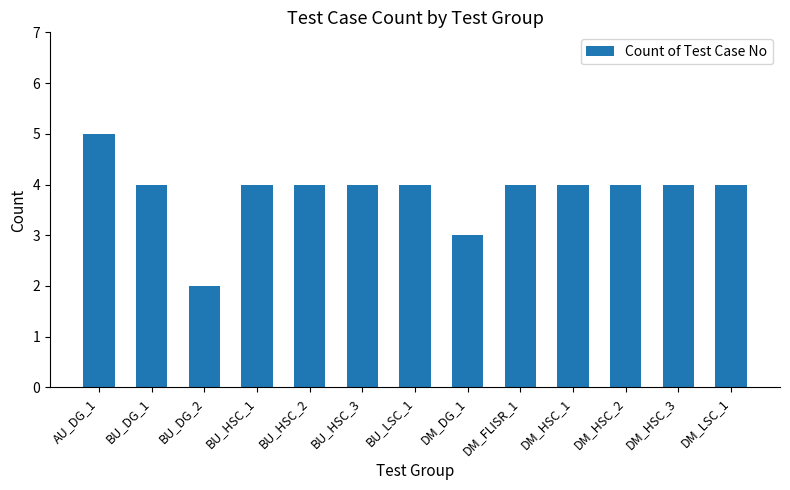

Reading left to right, what are all the values shown in this chart?

AU_DG_1=5	BU_DG_1=4	BU_DG_2=2	BU_HSC_1=4	BU_HSC_2=4	BU_HSC_3=4	BU_LSC_1=4	DM_DG_1=3	DM_FLISR_1=4	DM_HSC_1=4	DM_HSC_2=4	DM_HSC_3=4	DM_LSC_1=4